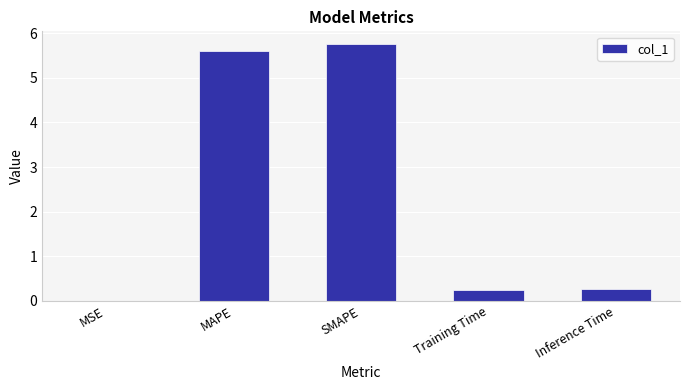

Between SMAPE and Inference Time, which is larger?

SMAPE